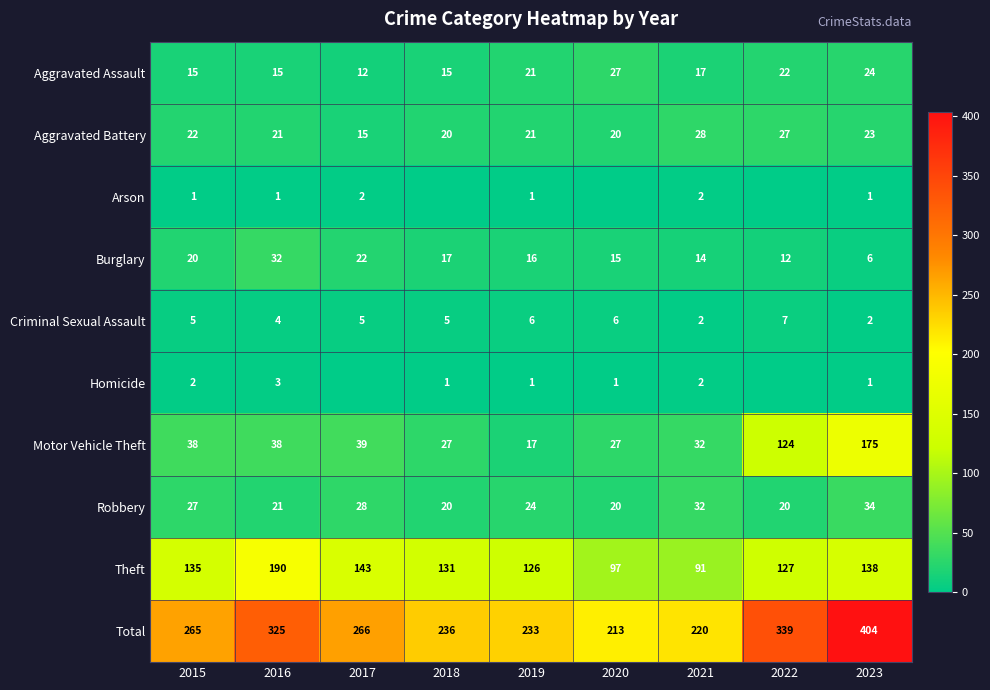

What is the spread (max minus min) of values at 2016?

324